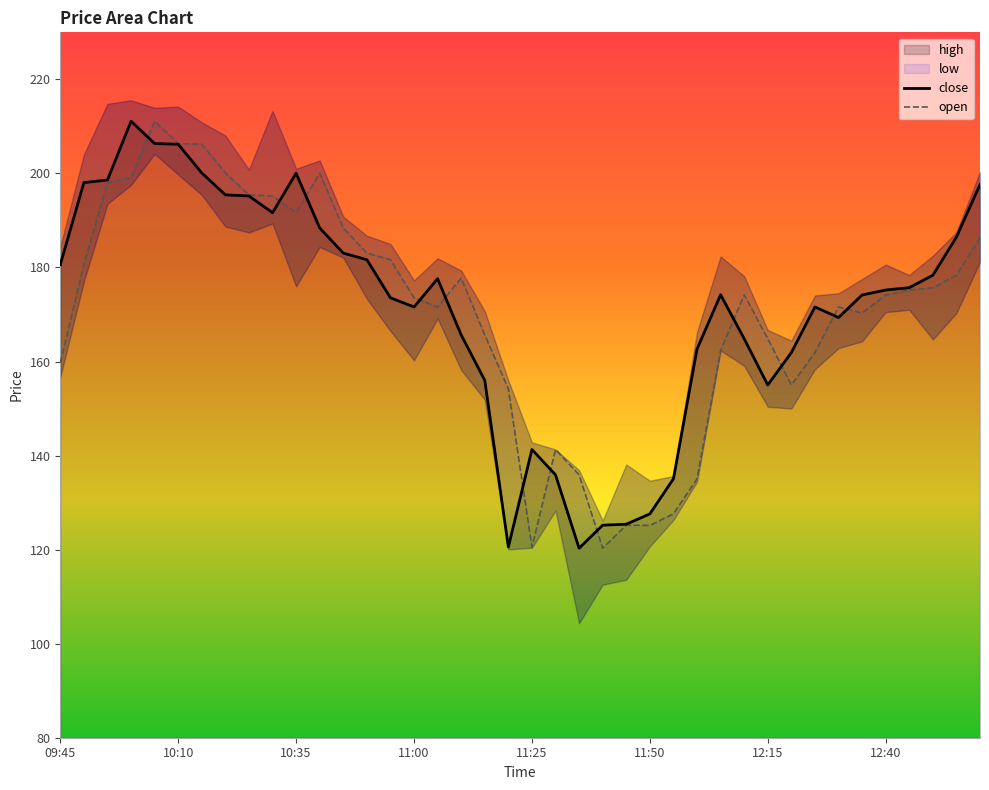

Does the chart display data point markers on the line(s)?

No